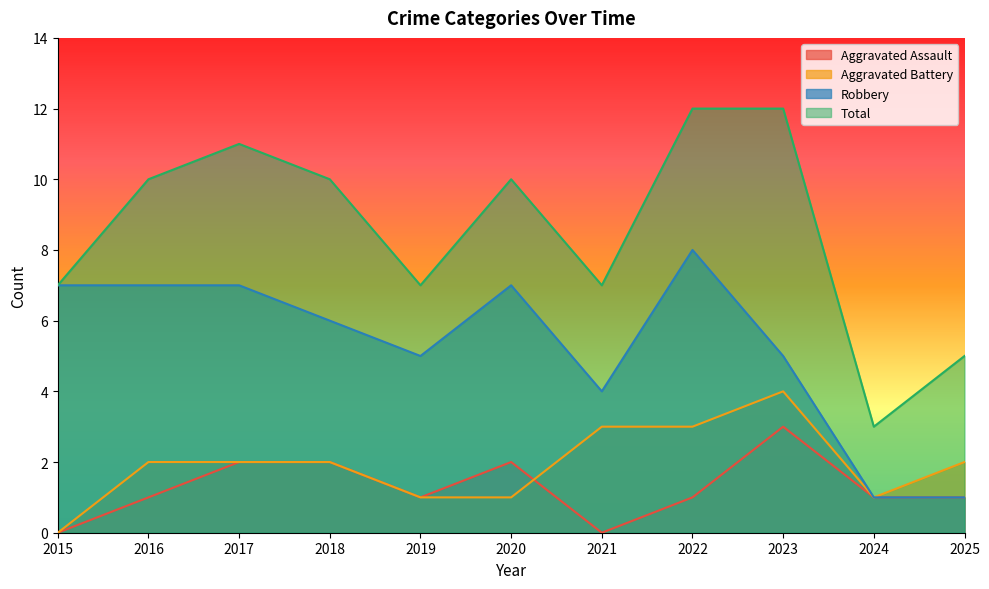

At which label does Robbery first exceed 6?

2015